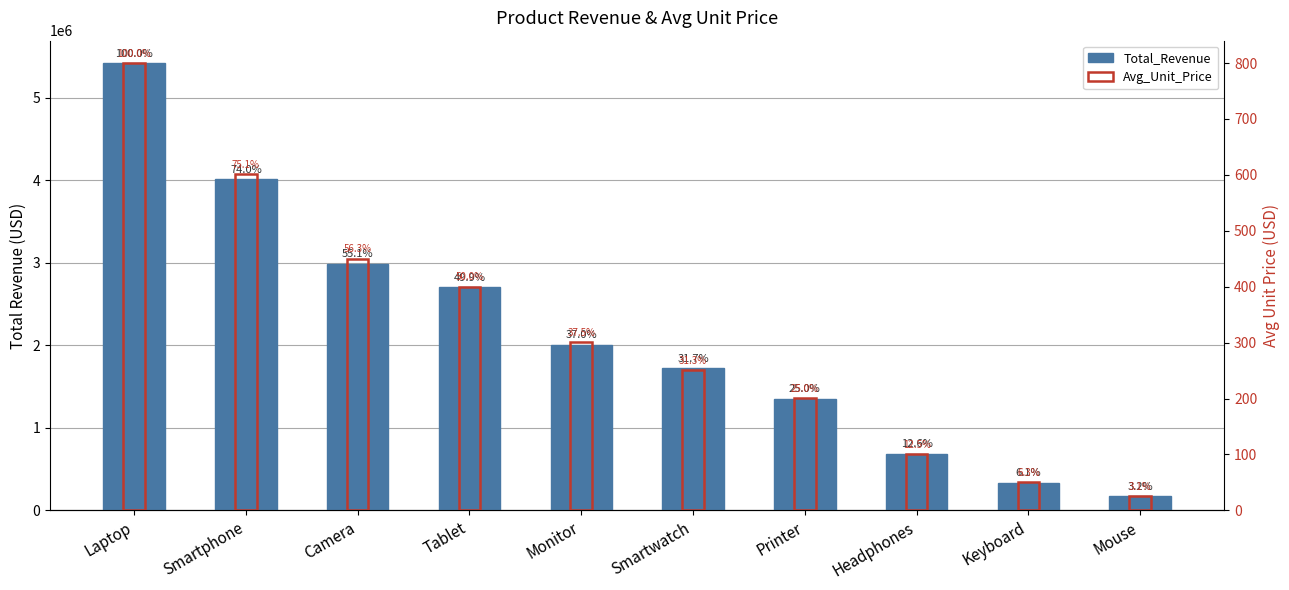

How many categories are shown in the chart?

10